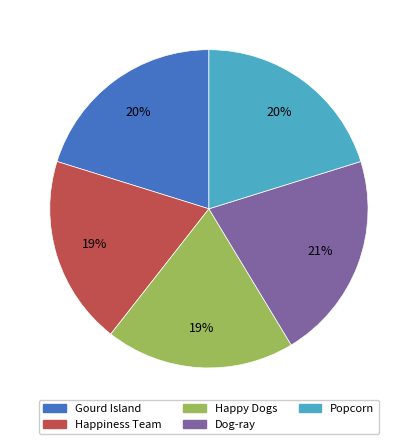

To the nearest percent, what is the combined percentage of Dog-ray and Popcorn?

41%